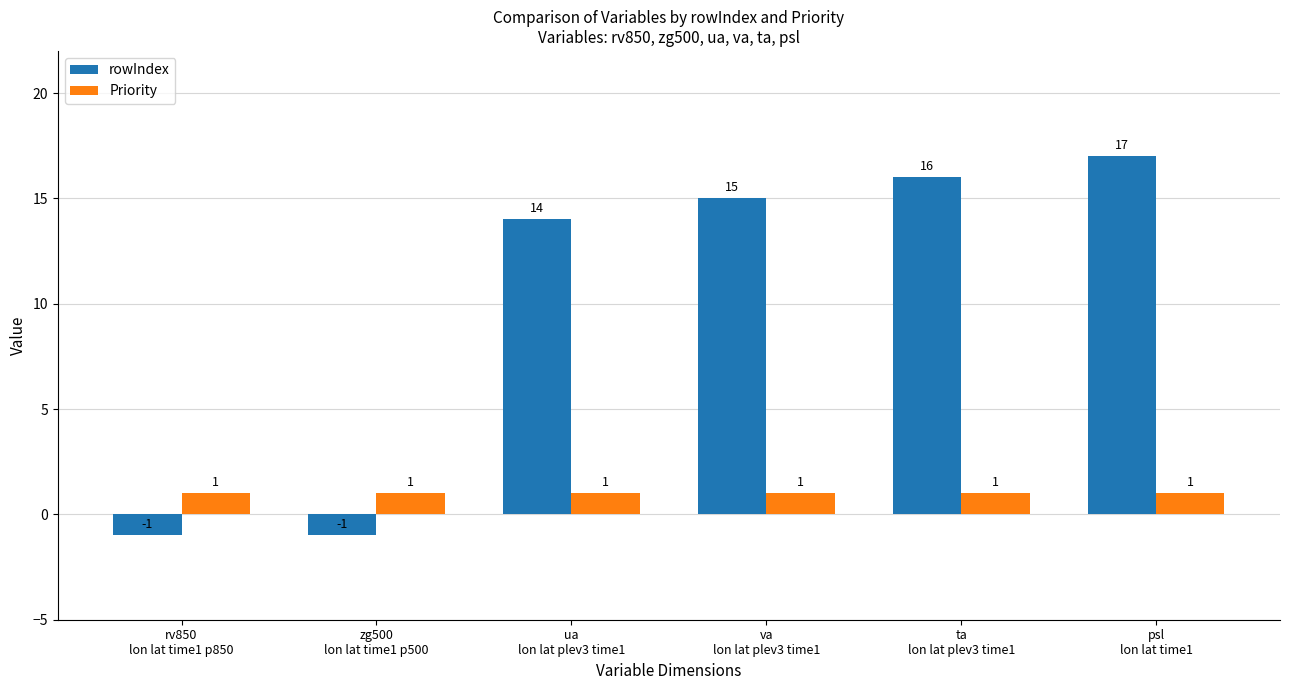

List the series in order of their overall mean, highest first.

rowIndex, Priority